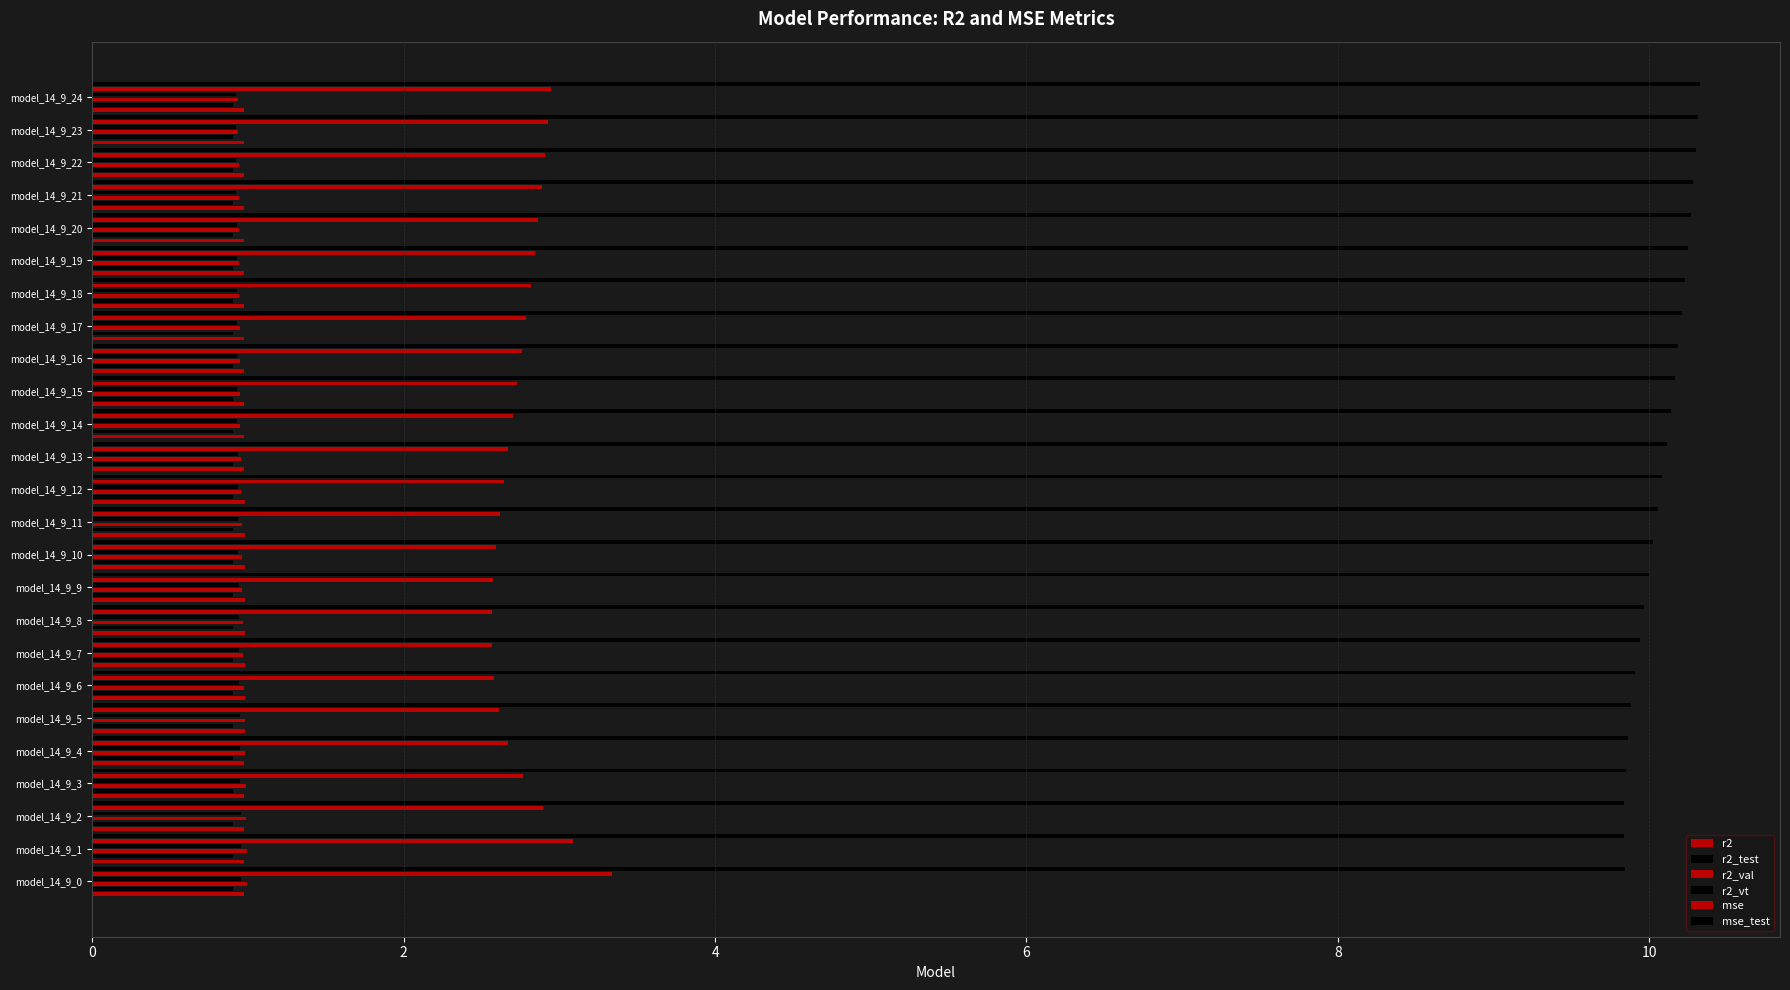

Reading right to left, list all the values displayed in this chart.

r2: 1.0	1.0	1.0	1.0	1.0	1.0	1.0	1.0	1.0	1.0	1.0	1.0	1.0	1.0	1.0	1.0	1.0	1.0	1.0	1.0	1.0	1.0	1.0	1.0	1.0
r2_test: 0.9	0.9	0.9	0.9	0.9	0.9	0.9	0.9	0.9	0.9	0.9	0.9	0.9	0.9	0.9	0.9	0.9	0.9	0.9	0.9	0.9	0.9	0.9	0.9	0.9
r2_val: 0.9	0.9	0.9	0.9	0.9	0.9	0.9	0.9	0.9	1.0	1.0	1.0	1.0	1.0	1.0	1.0	1.0	1.0	1.0	1.0	1.0	1.0	1.0	1.0	1.0
r2_vt: 0.9	0.9	0.9	0.9	0.9	0.9	0.9	0.9	0.9	0.9	0.9	0.9	0.9	0.9	0.9	0.9	0.9	0.9	0.9	0.9	0.9	1.0	1.0	1.0	1.0
mse: 2.9	2.9	2.9	2.9	2.9	2.8	2.8	2.8	2.8	2.7	2.7	2.7	2.6	2.6	2.6	2.6	2.6	2.6	2.6	2.6	2.7	2.8	2.9	3.1	3.3
mse_test: 10.3	10.3	10.3	10.3	10.3	10.2	10.2	10.2	10.2	10.2	10.1	10.1	10.1	10.1	10.0	10.0	10.0	9.9	9.9	9.9	9.9	9.8	9.8	9.8	9.8